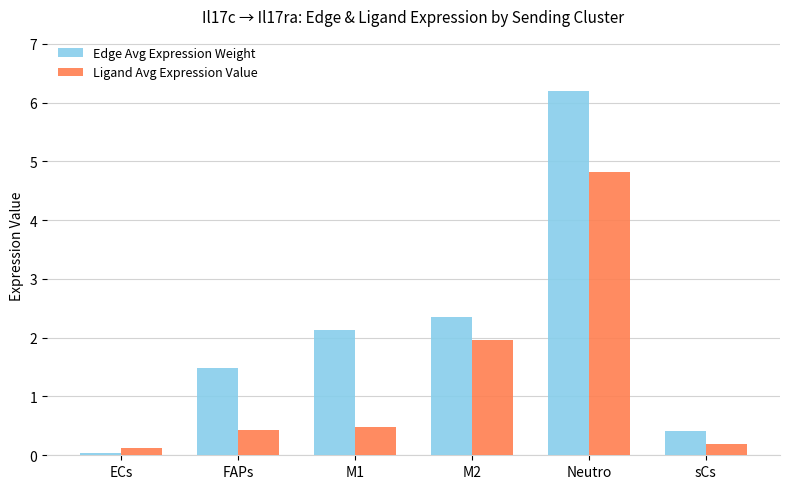

What is the difference between the Edge Avg Expression Weight values at FAPs and M1?

0.7